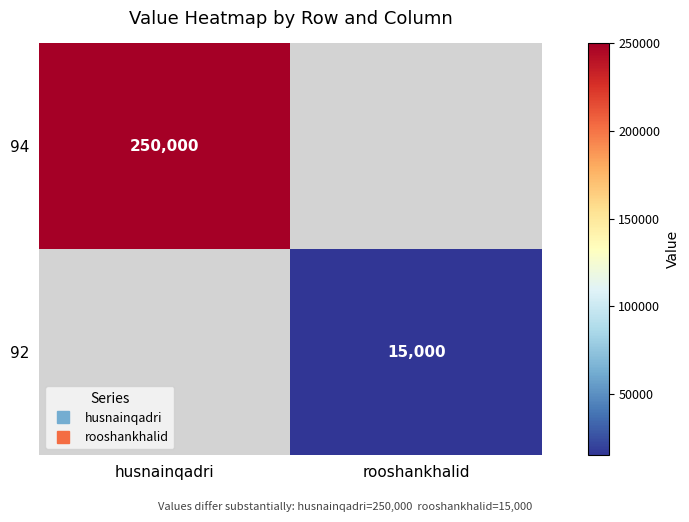

How many positive values does the 92 series have?

1